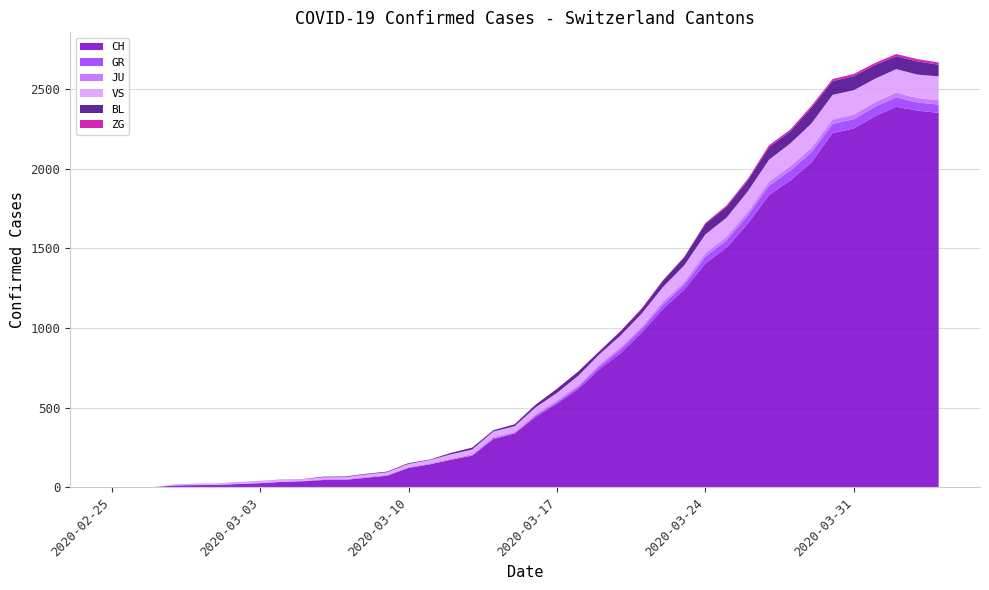

Reading left to right, extract all data points from this chart.

CH: 0	1	2	13	15	16	22	27	35	39	47	48	61	74	123	145	174	200	303	339	443	526	617	741	842	971	1120	1241	1404	1505	1654	1834	1924	2038	2222	2251	2328	2387	2363	2349
GR: 0	0	0	0	0	0	0	0	0	0	0	0	0	0	0	0	0	0	6	0	9	9	13	18	24	24	27	29	43	45	52	58	63	63	58	58	59	60	51	52
JU: 0	0	1	1	1	1	1	1	1	2	5	5	5	5	5	6	6	8	8	9	9	11	11	12	14	13	18	18	22	23	22	25	27	28	28	29	29	29	28	27
VS: 0	0	0	6	6	7	10	12	13	11	12	12	16	17	20	21	28	30	34	36	42	47	59	64	73	83	92	104	118	119	129	138	143	153	154	153	147	147	147	150
BL: 0	0	0	0	1	1	1	1	1	1	4	4	4	4	5	3	9	12	8	12	17	26	27	19	27	30	40	51	66	68	68	79	75	99	86	88	86	81	82	73
ZG: 0	0	0	0	0	0	0	0	0	0	0	0	0	0	0	0	0	0	0	0	0	0	0	1	1	3	3	3	6	9	10	12	12	12	13	14	13	14	15	14